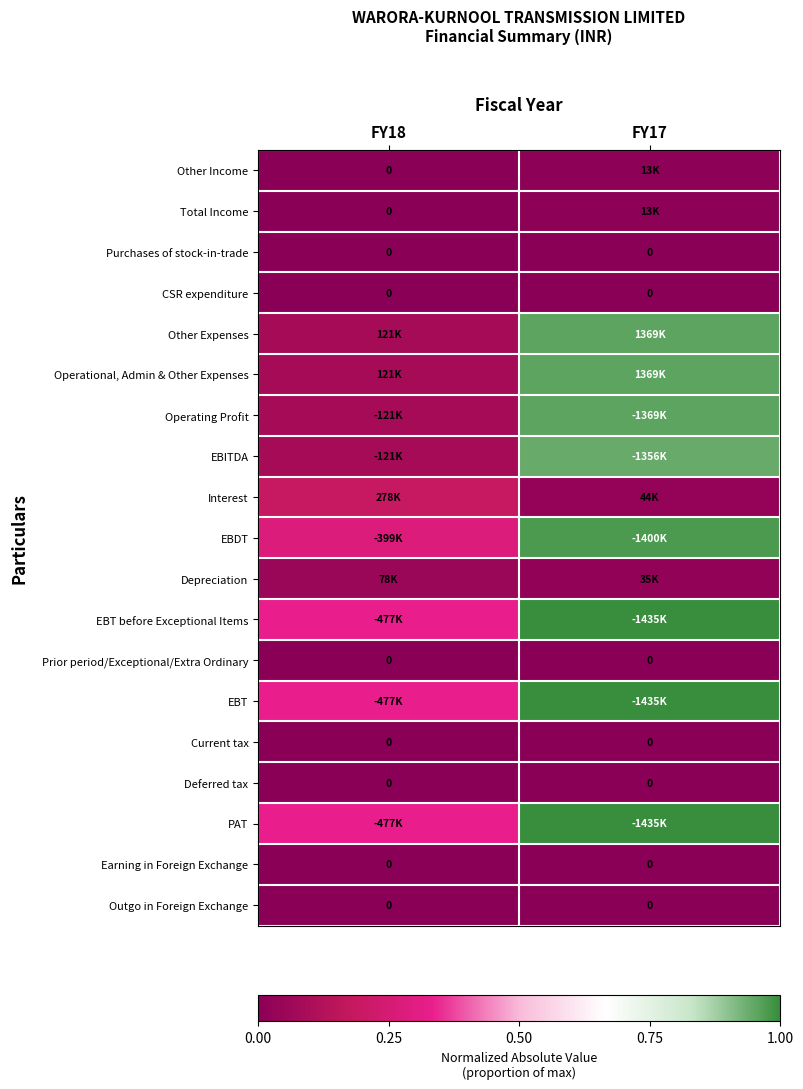

Between FY18 and FY17, which series saw the biggest shift?

Other Expenses